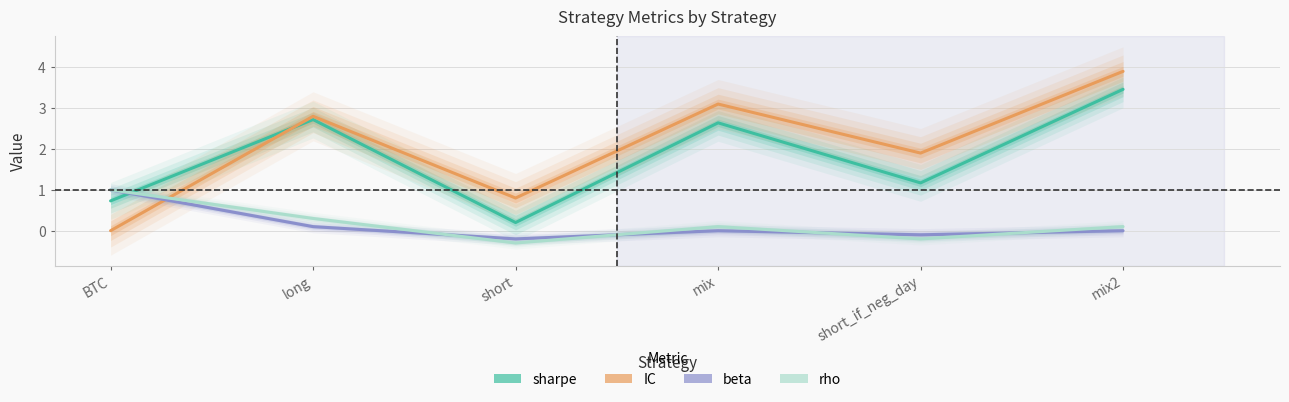

The value of sharpe at BTC is 0.7. True or false?

True